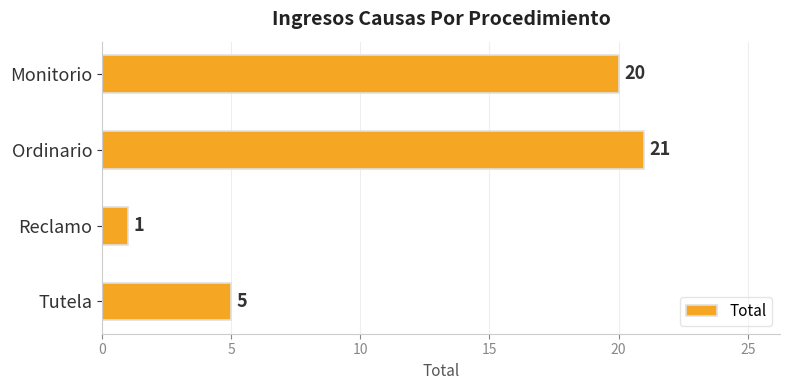

How many distinct data groups are displayed?

1